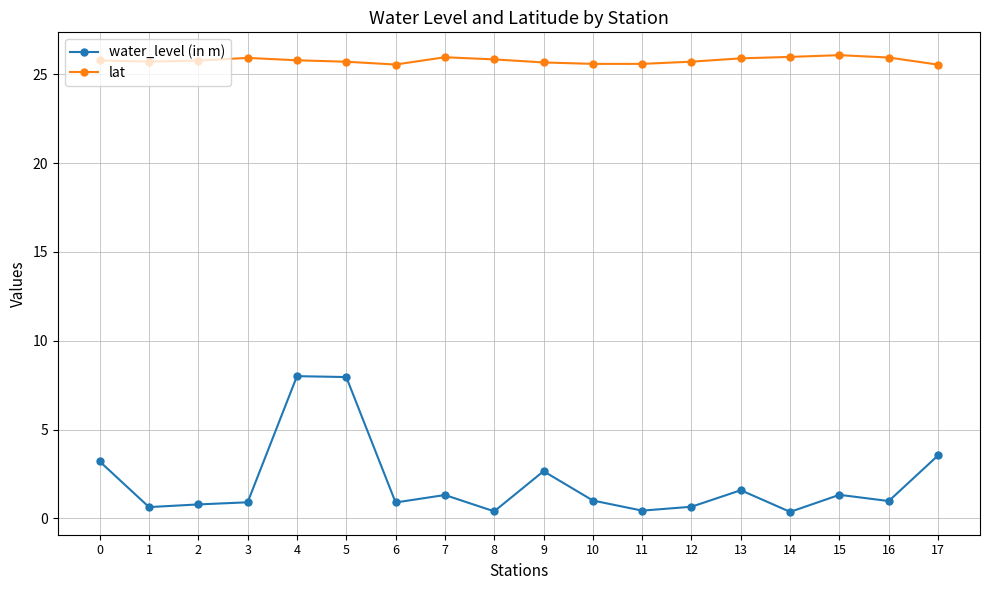

Is it true that water_level (in m) equals 0.4 at 8?

True